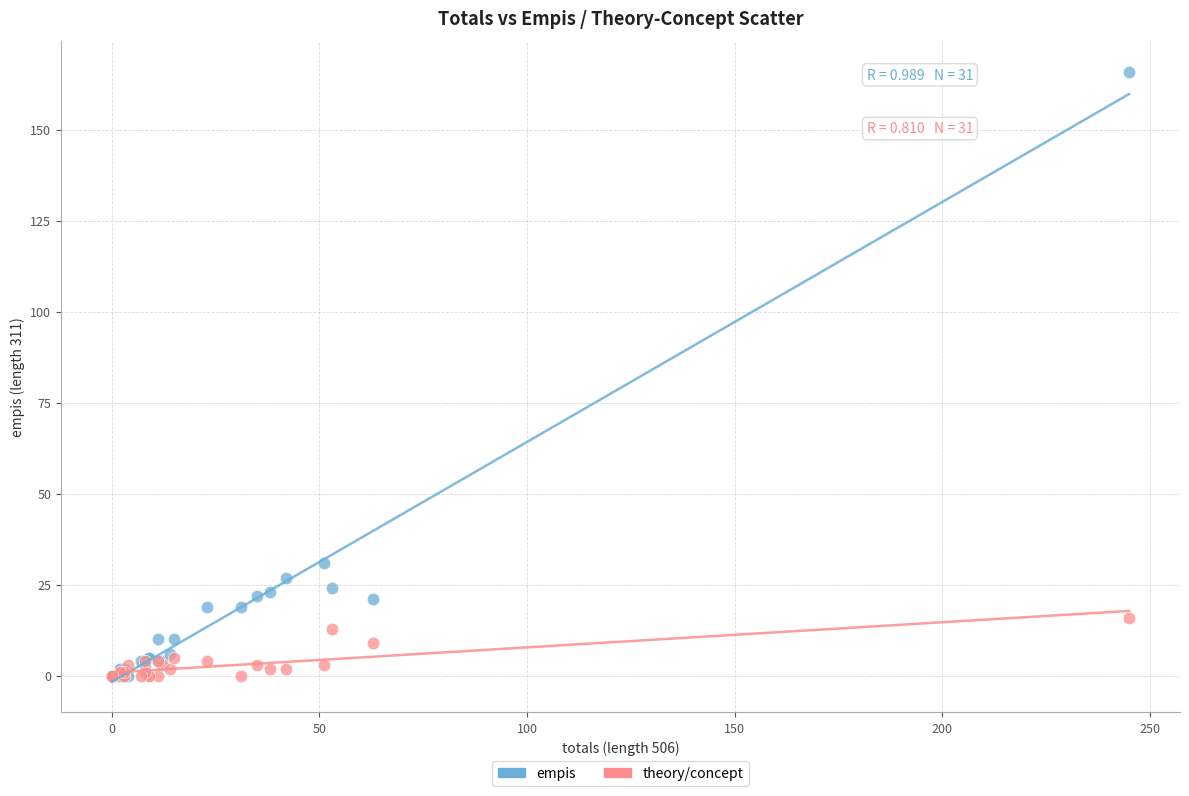

Which series has the widest spread of Y values?

empis